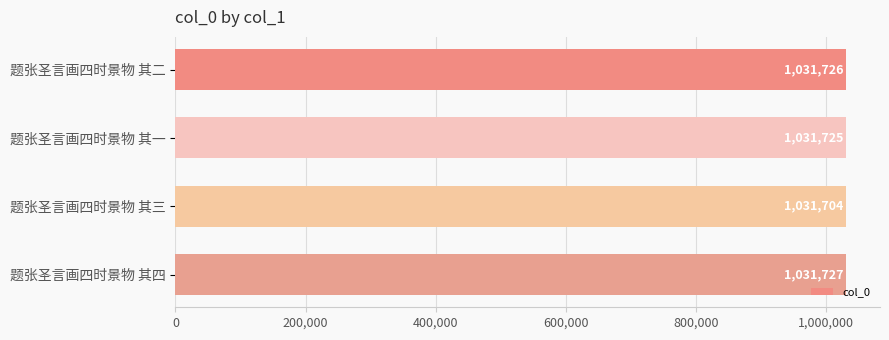

Rank the categories by value from highest to lowest.

题张圣言画四时景物 其四, 题张圣言画四时景物 其二, 题张圣言画四时景物 其一, 题张圣言画四时景物 其三